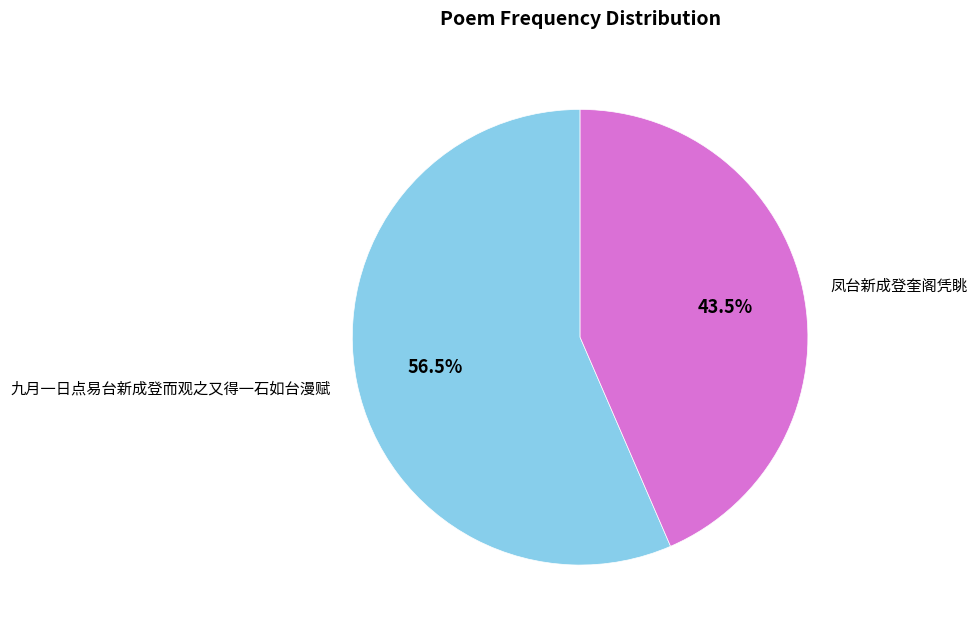

Does any single category account for the majority?

Yes